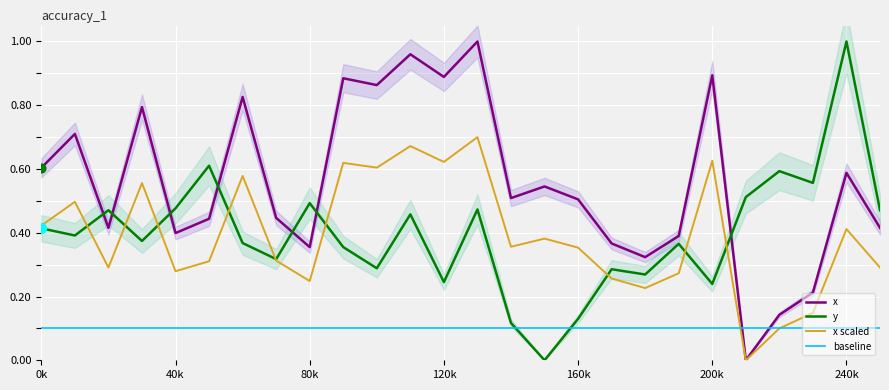

Which series has the largest total across all categories?

x